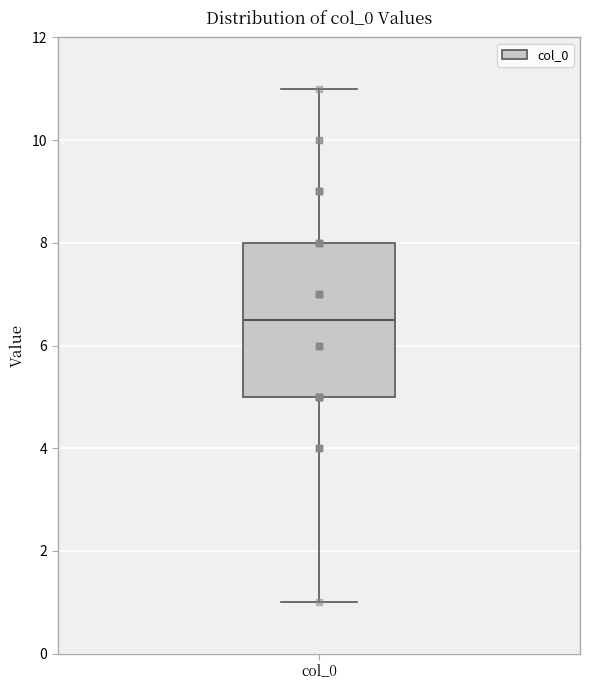

Transcribe this box plot: give where the median line is, the range the box spans, and where the two whiskers end, as read against the y-axis. The values are not printed on the chart, so give them approximately, as read against the axis.

median 6.6, box 5.0 to 8.0, whiskers 1.0 to 11.0